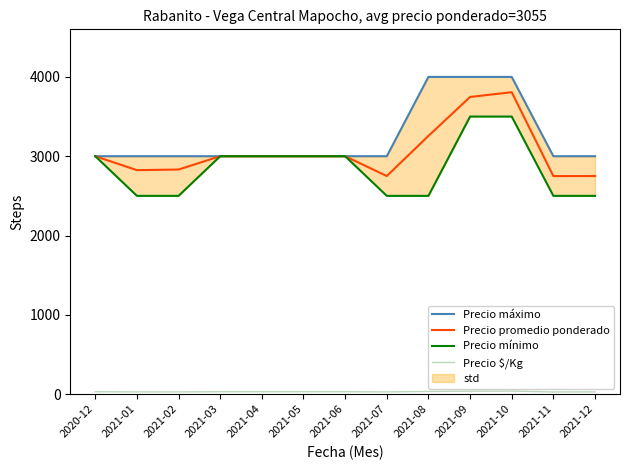

Where is the first local minimum for Precio $/Kg?

2021-07